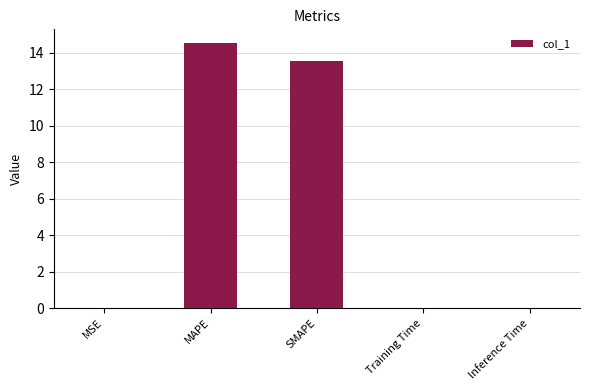

Which has a higher value, MSE or MAPE?

MAPE